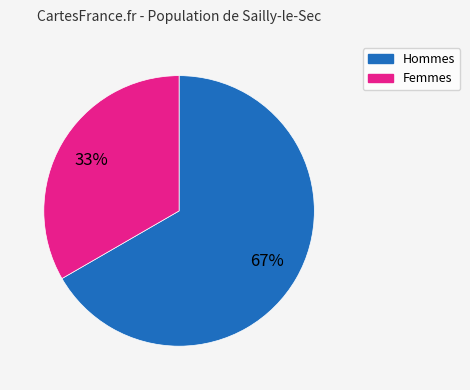

How many slices are in this pie chart?

2